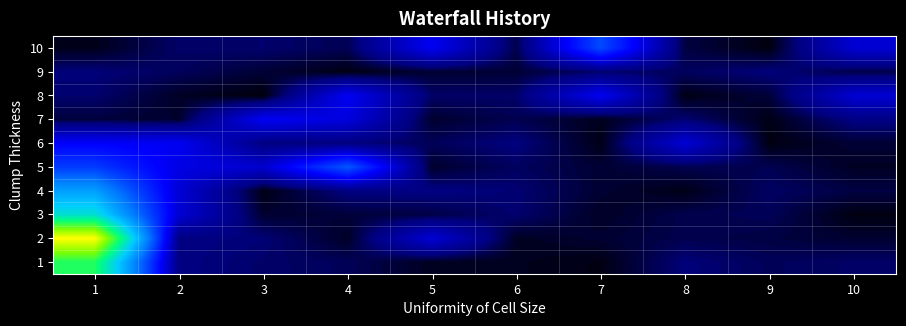

Which series has the widest spread of values?

2